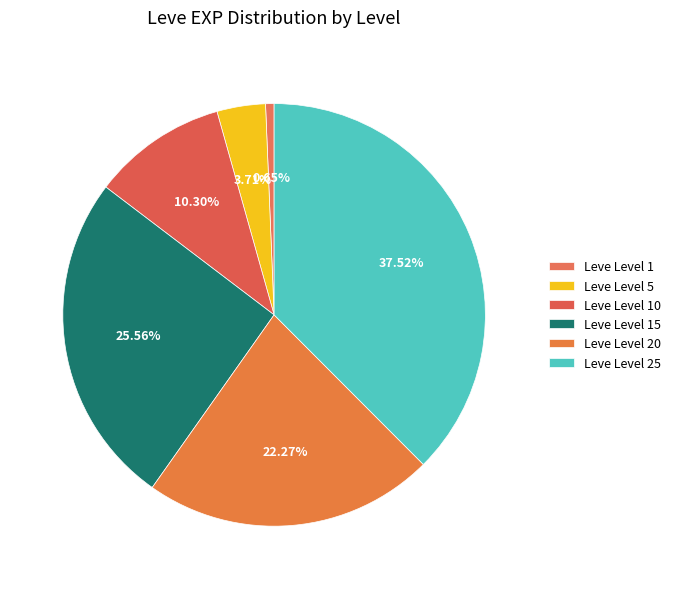

Is Leve Level 15 the majority of the pie?

No